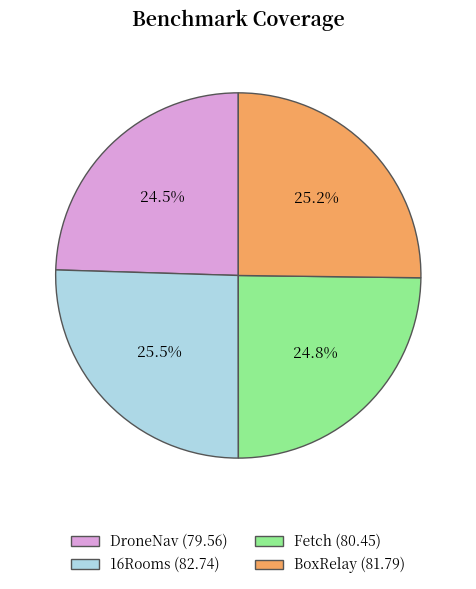

Does BoxRelay account for over 50% of the chart?

No